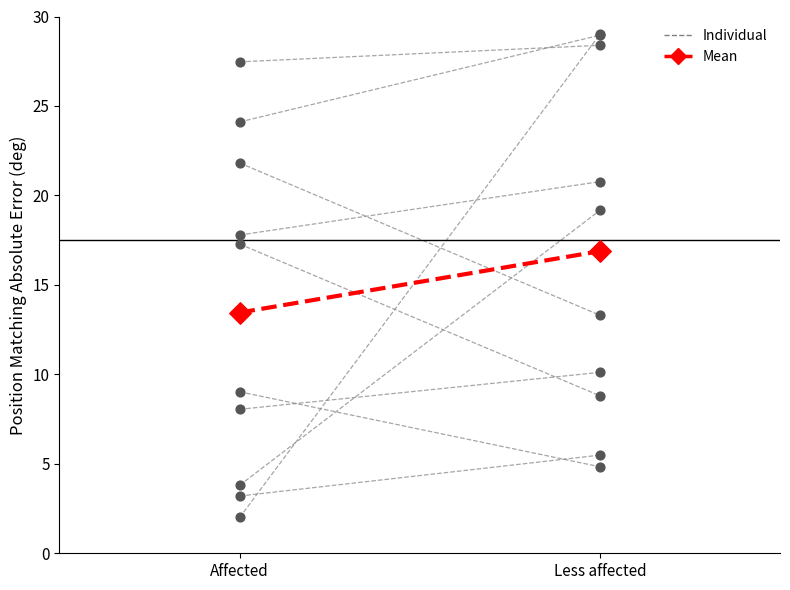

At which category is the sum across all series the highest?

Affected